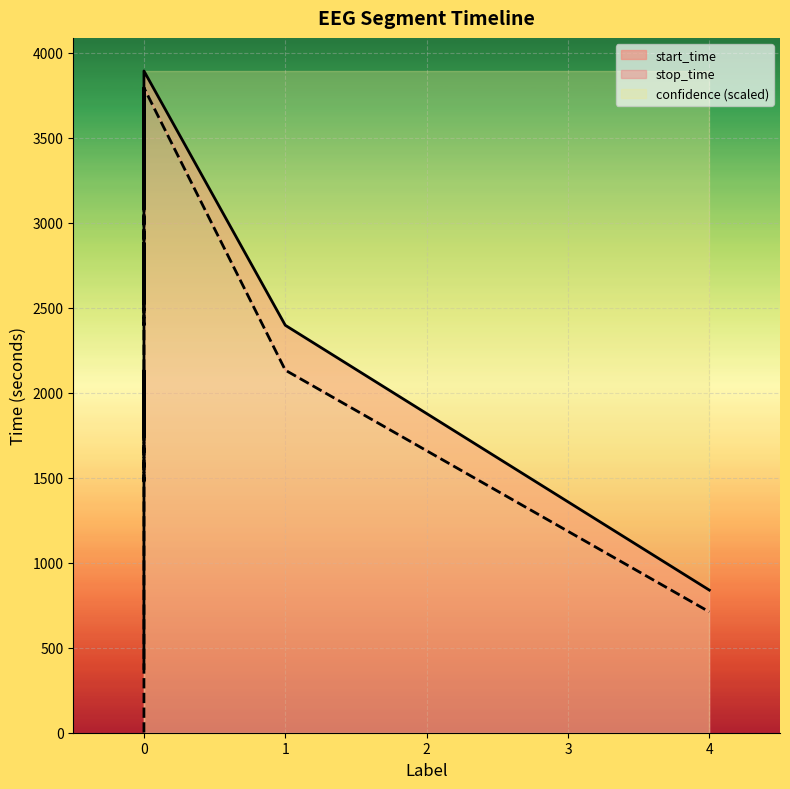

True or false: start_time and confidence intersect in this chart.

False